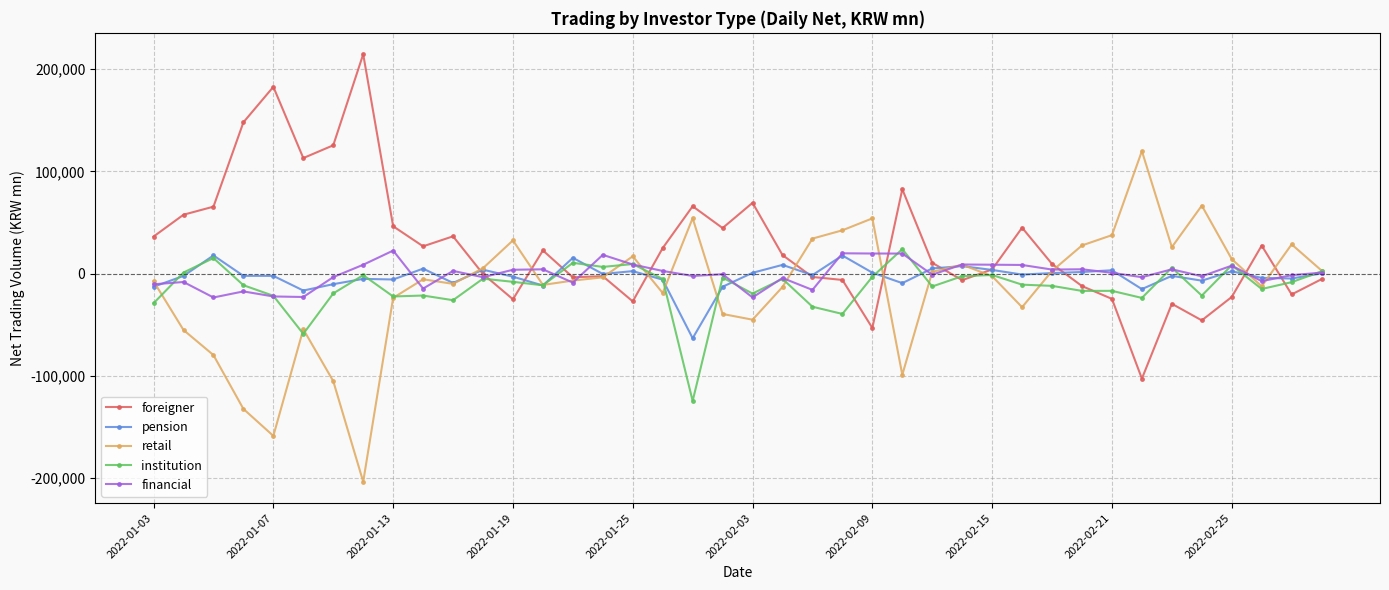

Which series has the largest total across all categories?

foreigner